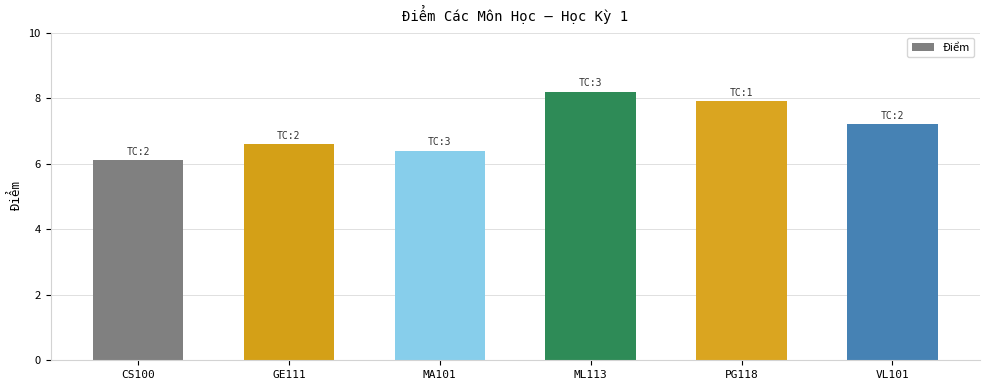

What is the average value?

7.1